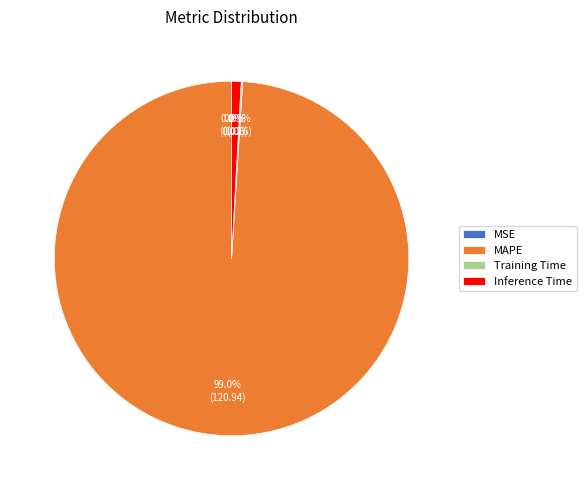

To the nearest percent, what portion does Inference Time represent?

1%